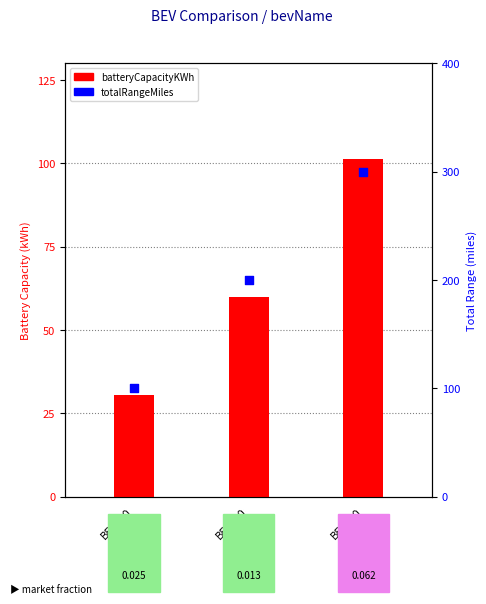

Which series has the largest total across all categories?

totalRangeMiles